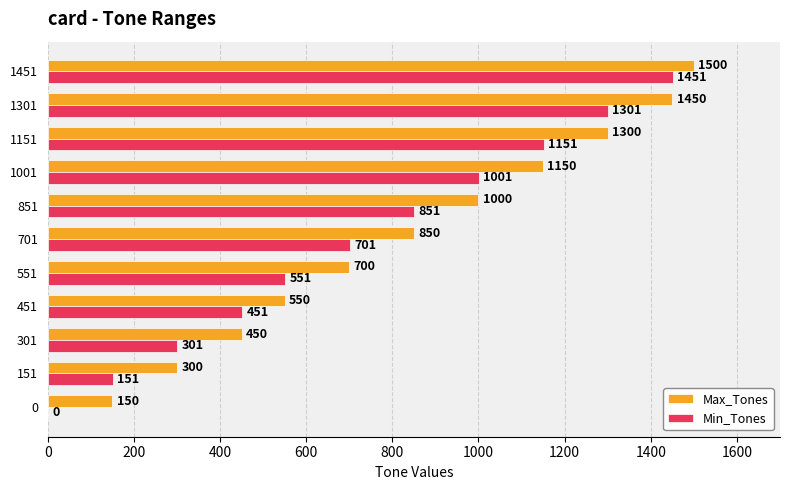

Is the value of Max_Tones at 0 greater than the value of Min_Tones at 701?

No